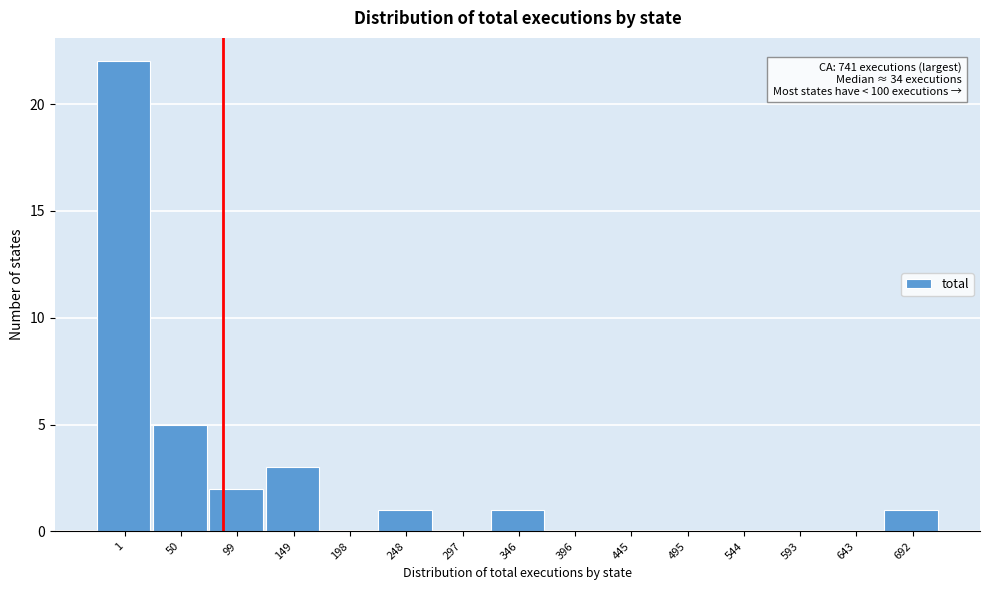

Reading left to right, extract all data points from this chart.

1=22	50=5	99=2	149=3	198=0	248=1	297=0	346=1	396=0	445=0	495=0	544=0	593=0	643=0	692=1